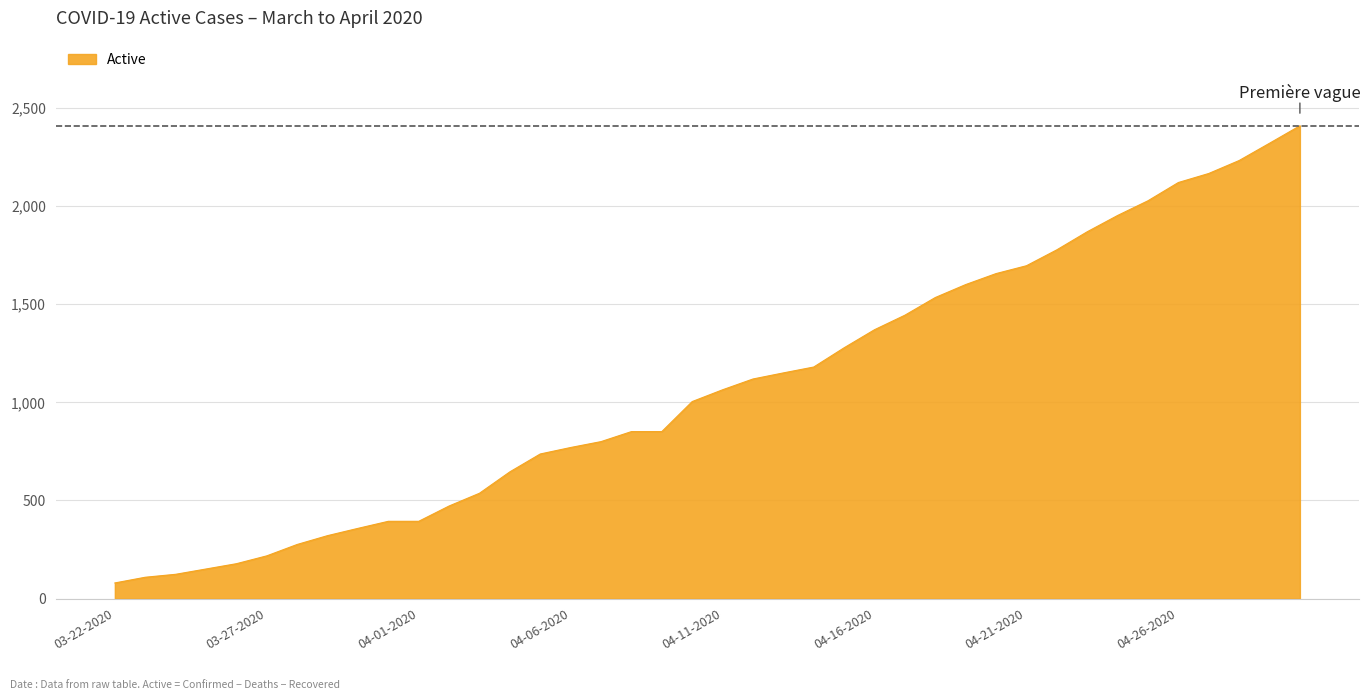

What is the average value?

1081